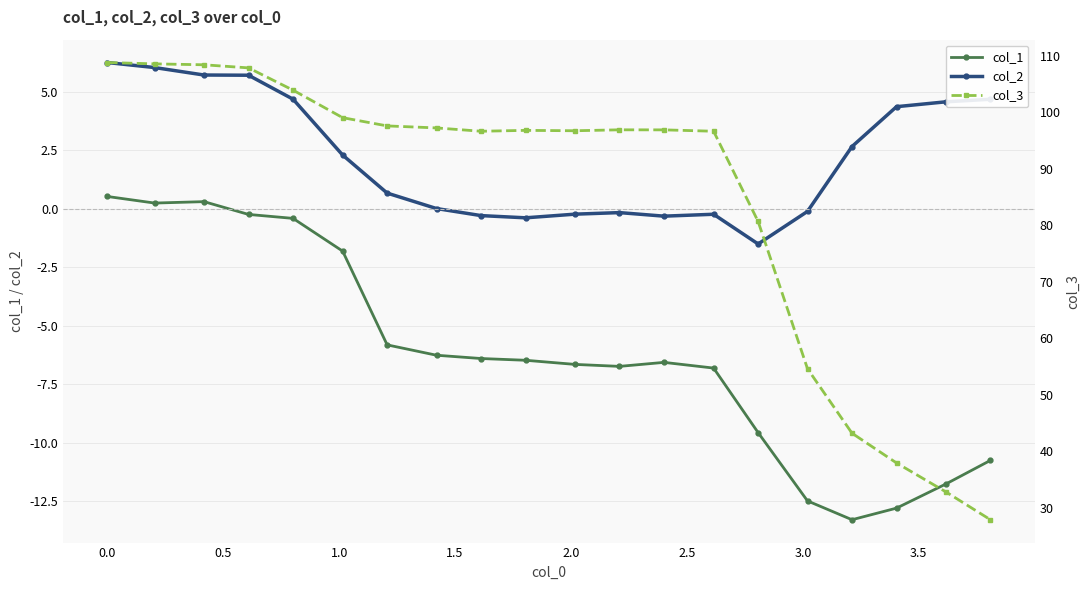

What is the difference between the maximum and minimum values in the col_2 series?

7.8